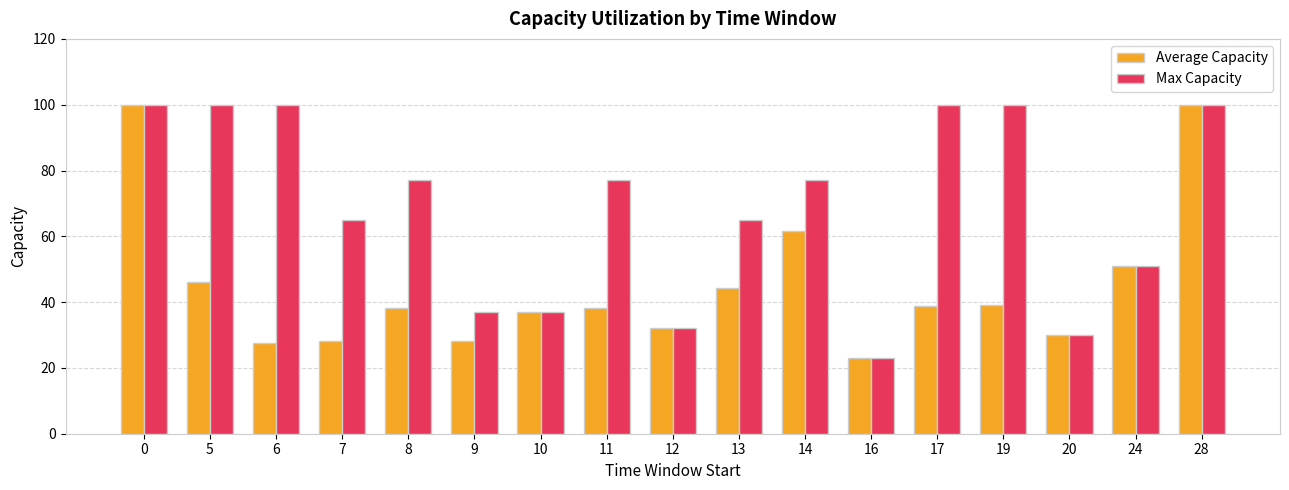

Which category has the lowest value in the Max Capacity series?

16